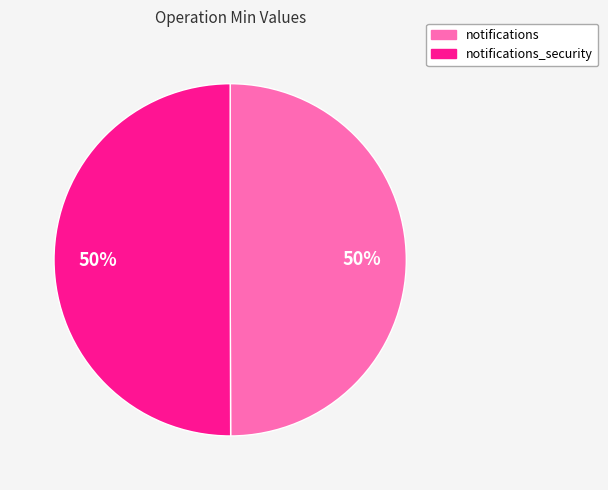

Combined, do notifications and notifications_security account for over 50%?

Yes